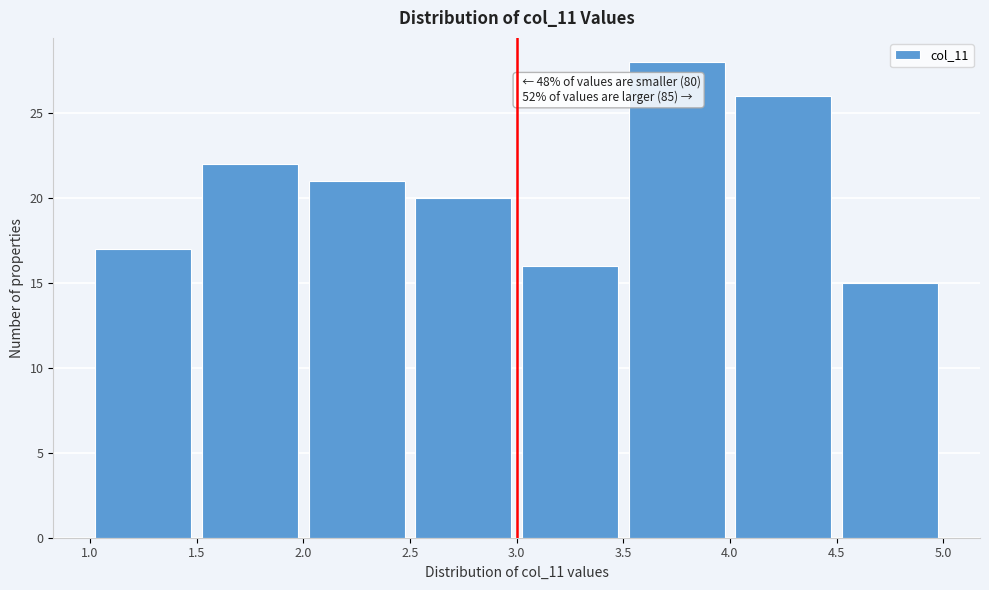

Over which range of the x-axis is the bar tallest?

3.5 to 4.0